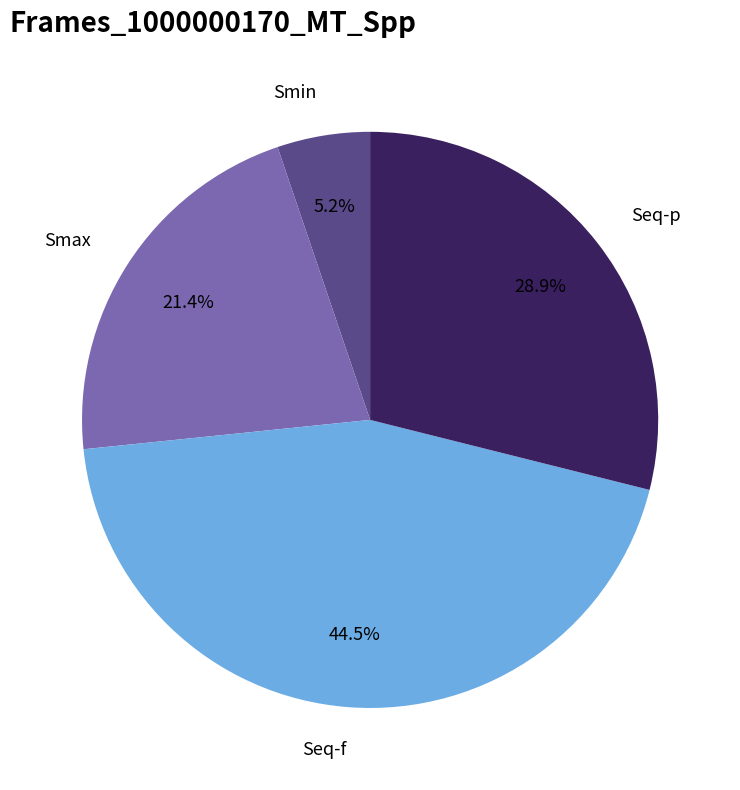

What is the smallest slice in the pie chart?

Smin